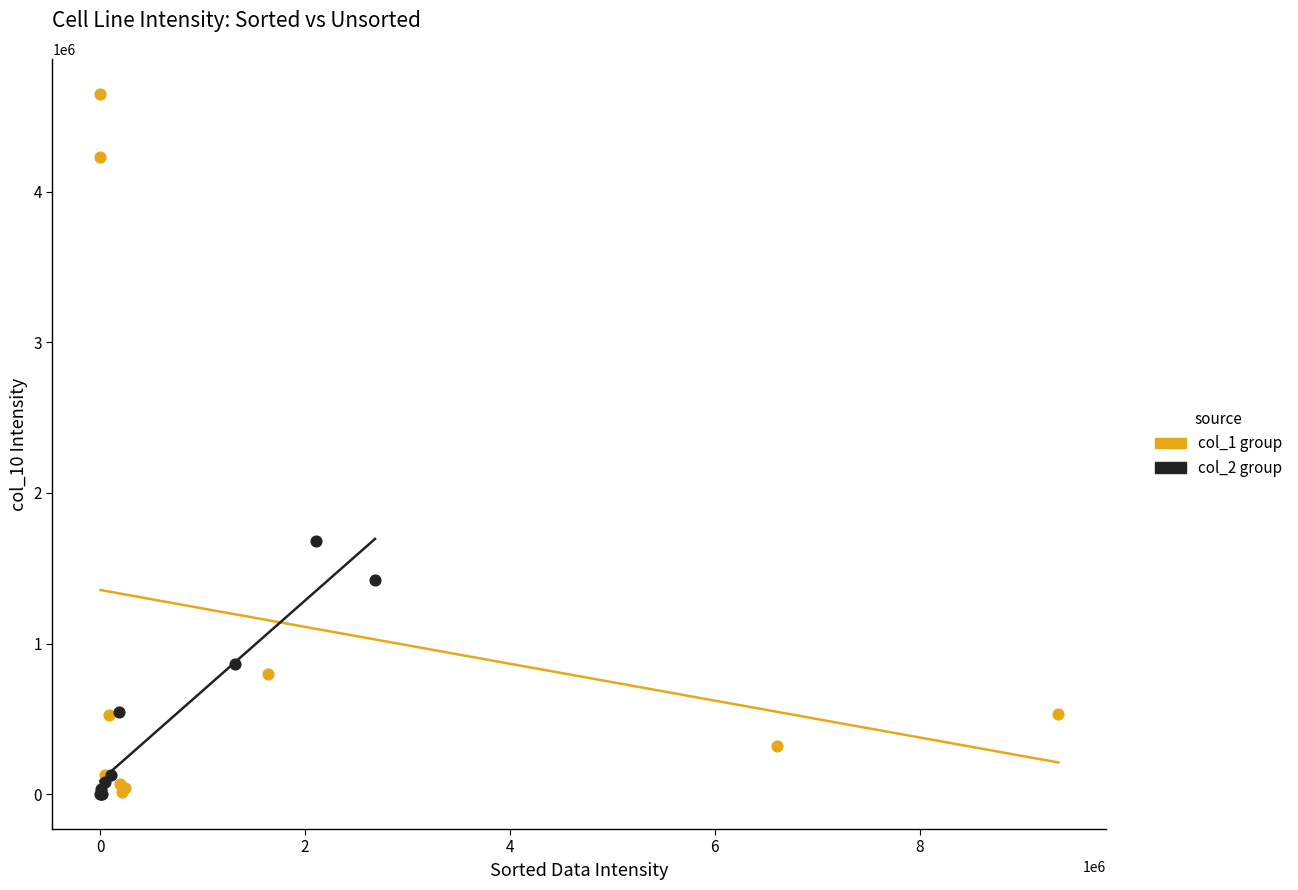

Which series contains the highest Y value?

col_1 group